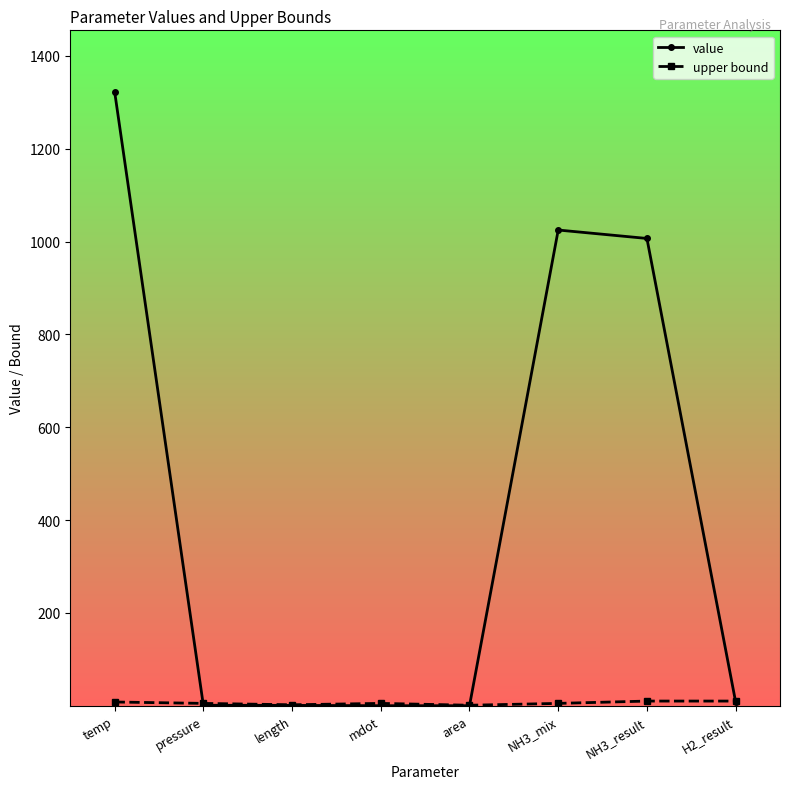

Which category has the highest value in the value series?

temp